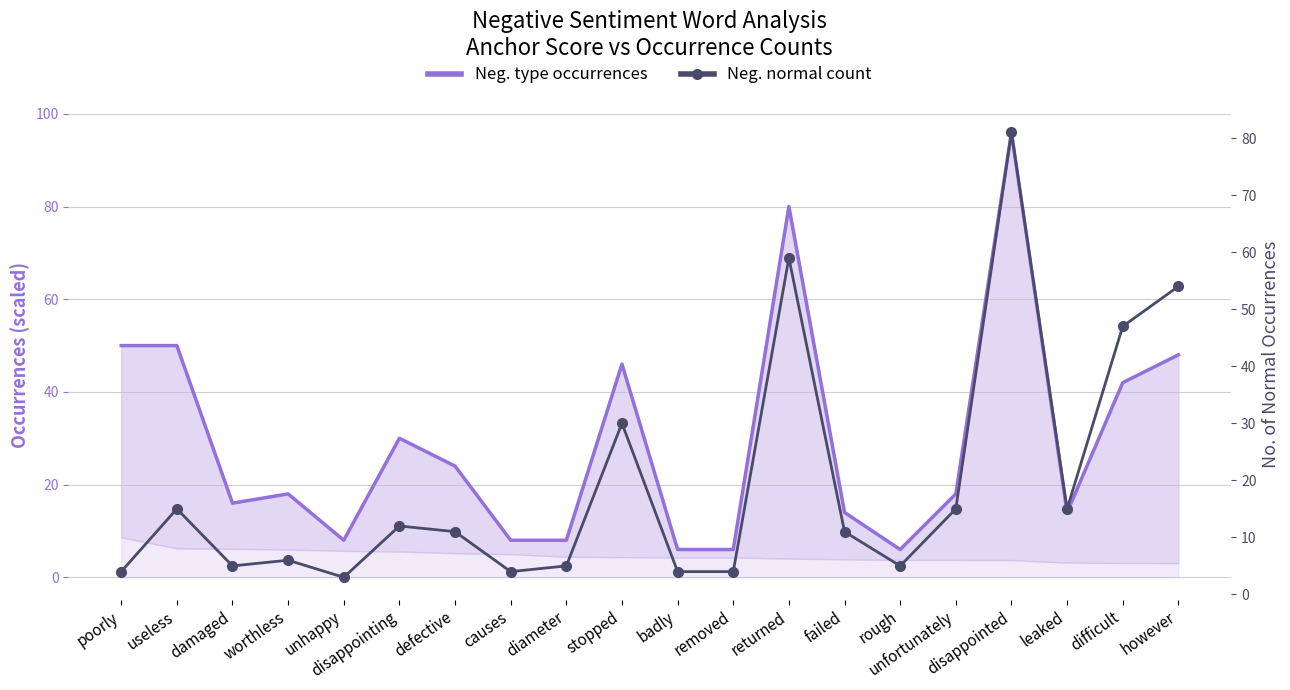

Is it true that Neg. normal count equals 12 at disappointing?

True